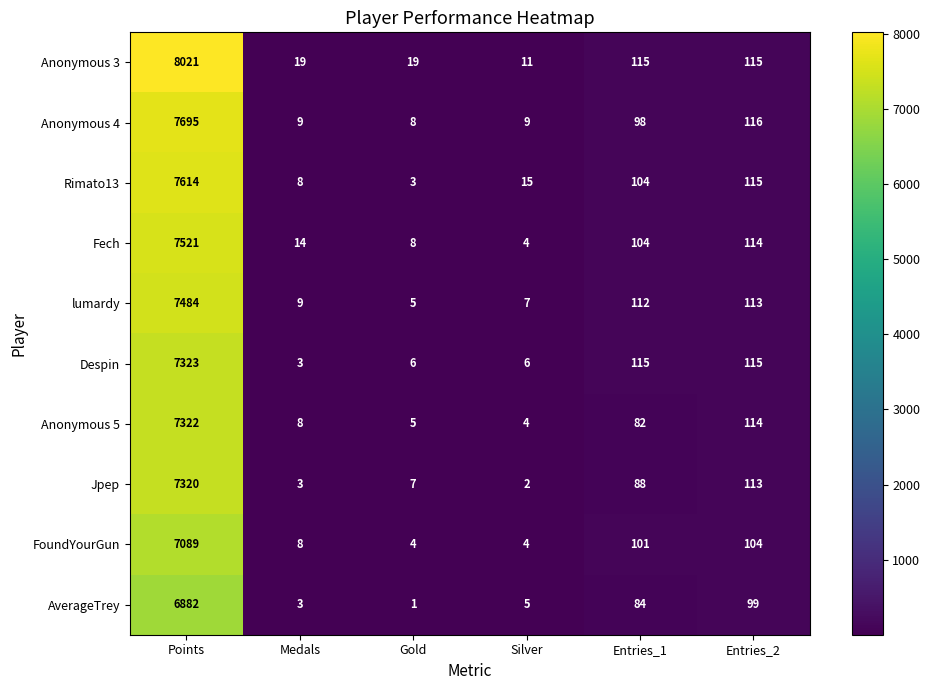

Between Medals and Silver, which series saw the biggest shift?

Fech